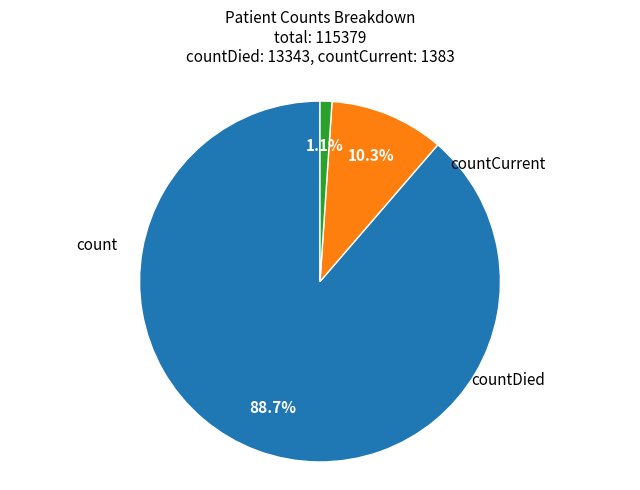

Is there a majority slice in this chart?

Yes